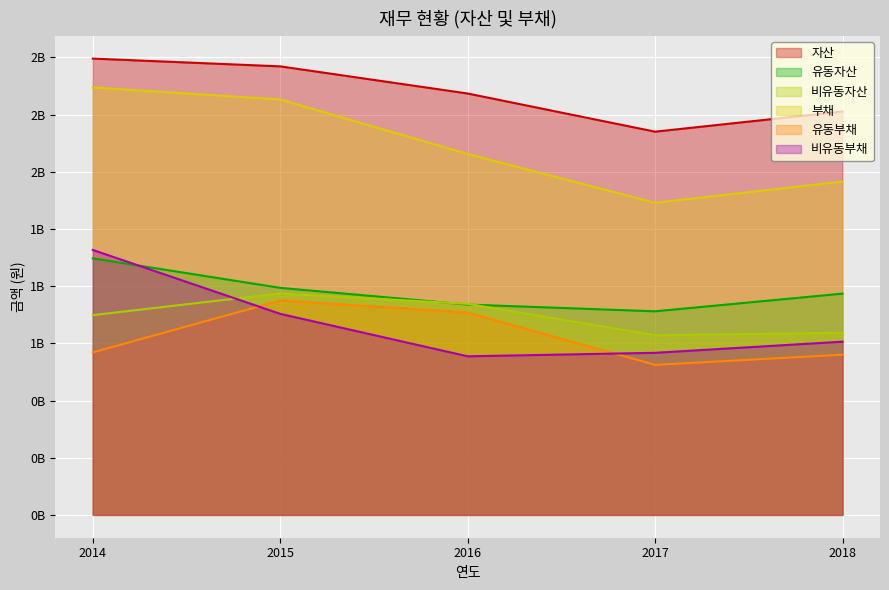

What is the sum of the 유동부채 values at 2016 and 2015?

1821356000